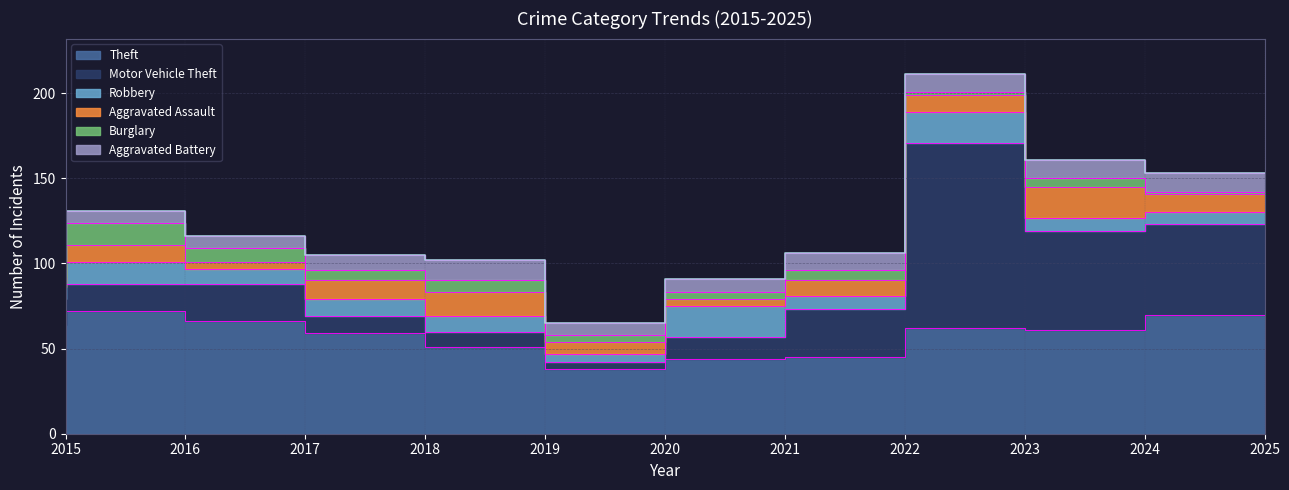

What are all the series names shown in the legend?

Theft, Motor Vehicle Theft, Robbery, Aggravated Assault, Burglary, Aggravated Battery